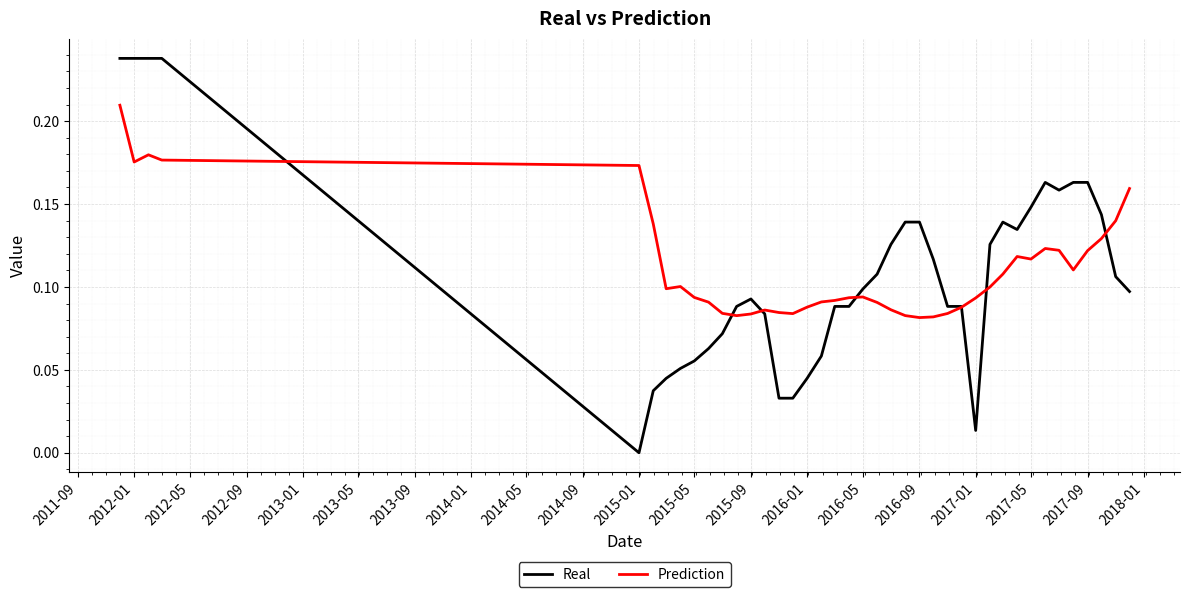

List the series in order of their peak value, highest first.

Real, Prediction